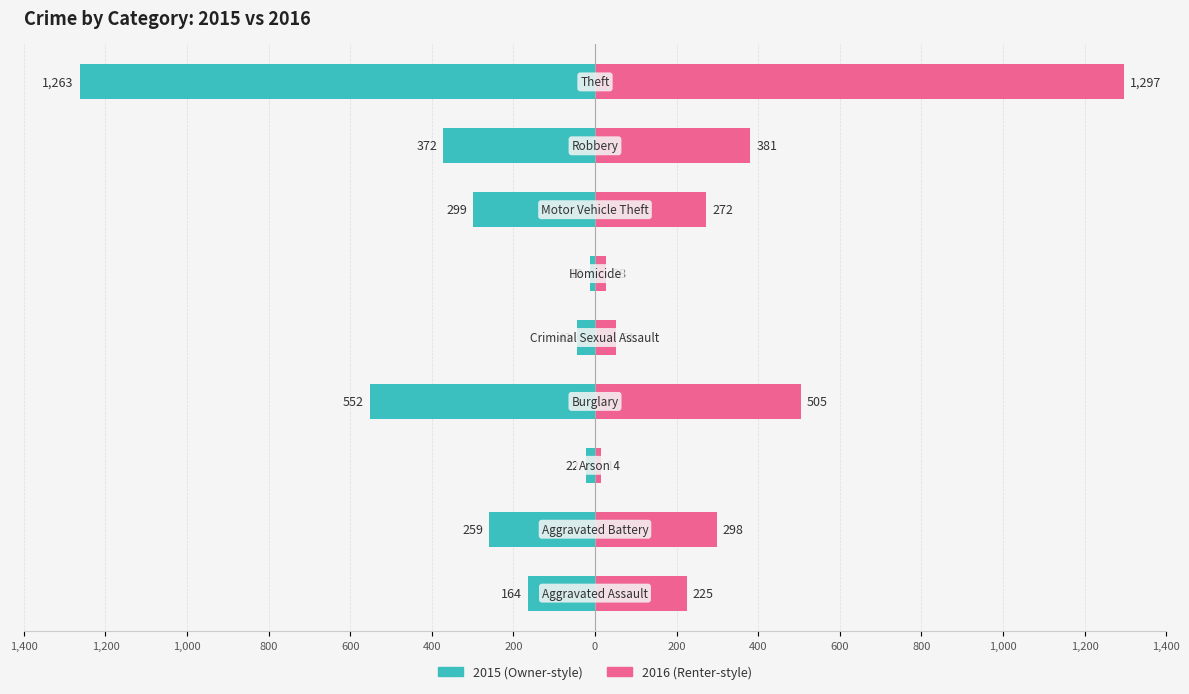

What is the average value of the Left (2015) series?

-332